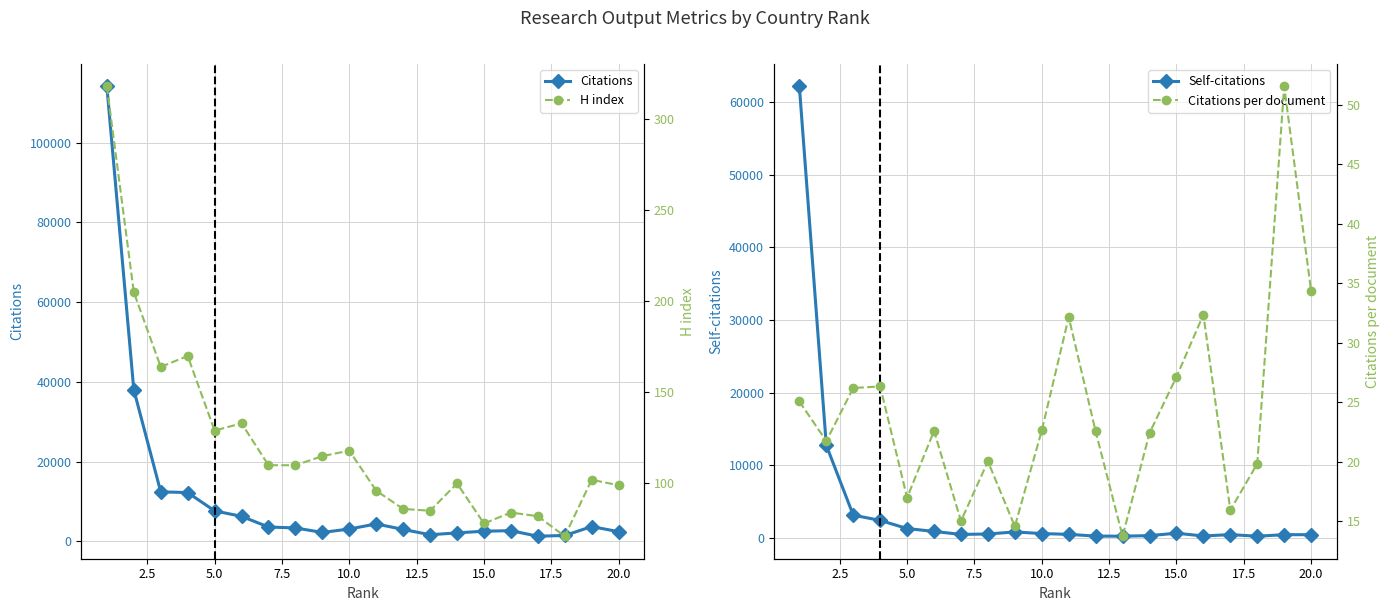

True or false: Citations per document and H index intersect in this chart.

False